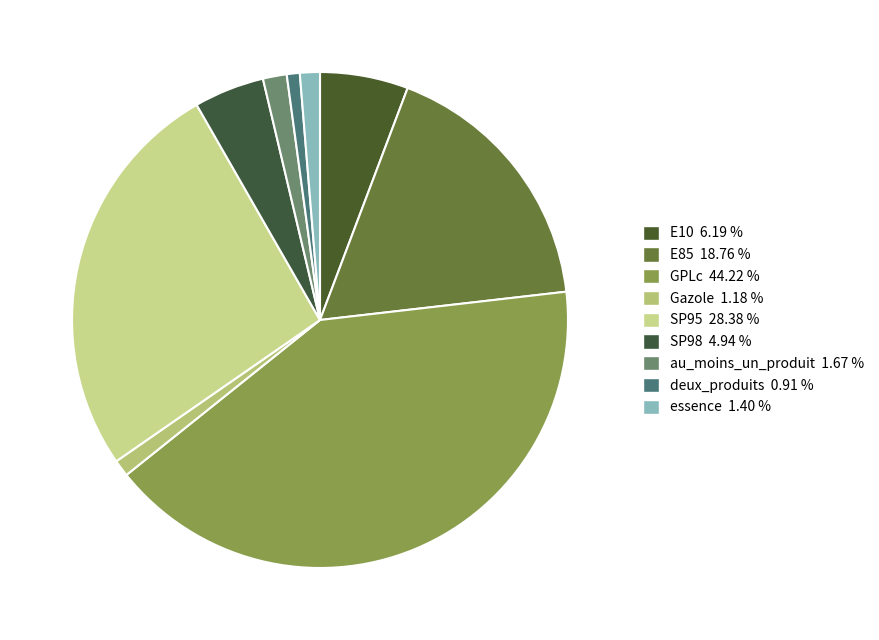

Does E10 account for over 50% of the chart?

No